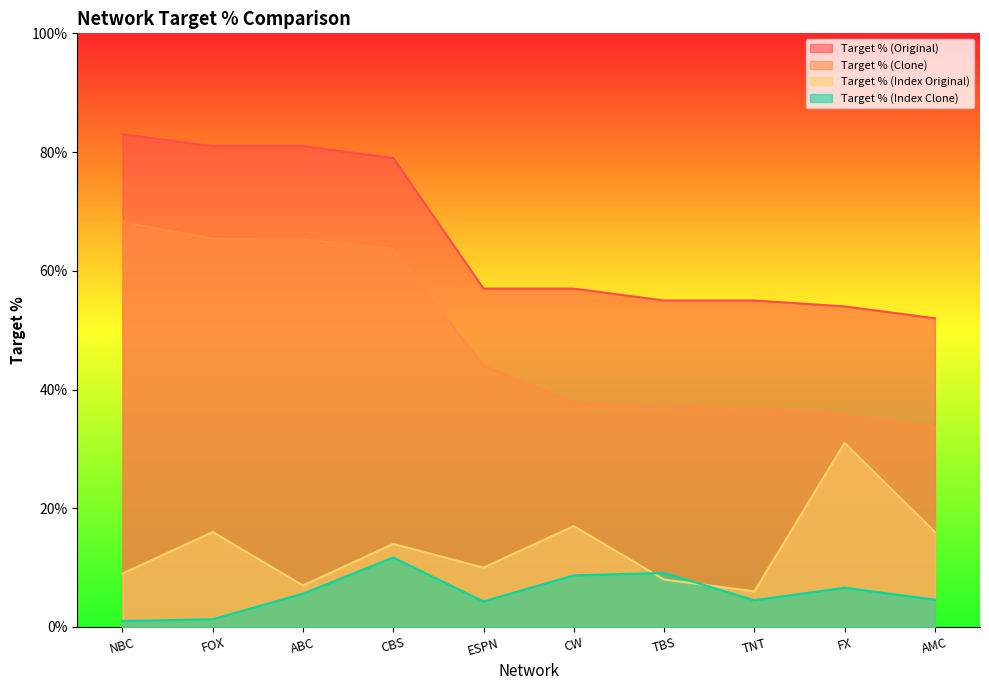

Which category has the lowest value in the Target % (Original) series?

AMC